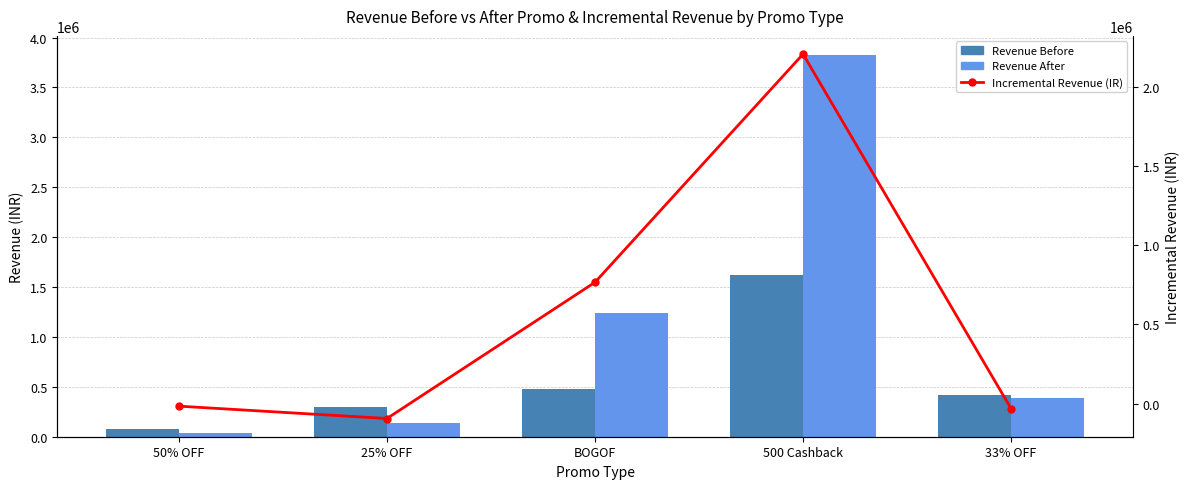

Reading left to right, transcribe all the data shown in this chart.

Revenue Before: 73218.0	293148.8	474171.0	1620000.0	419950.6
Revenue After: 40172.0	136152.5	1240060.0	3825000.0	388457.5
Incremental Revenue (IR): -15476.0	-93299.2	765870.0	2205000.0	-31318.2